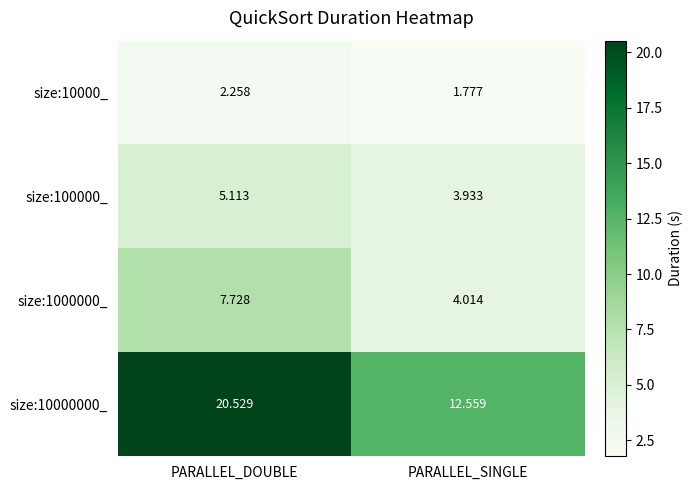

Where does the size:100000_ series first go above 5?

PARALLEL_DOUBLE